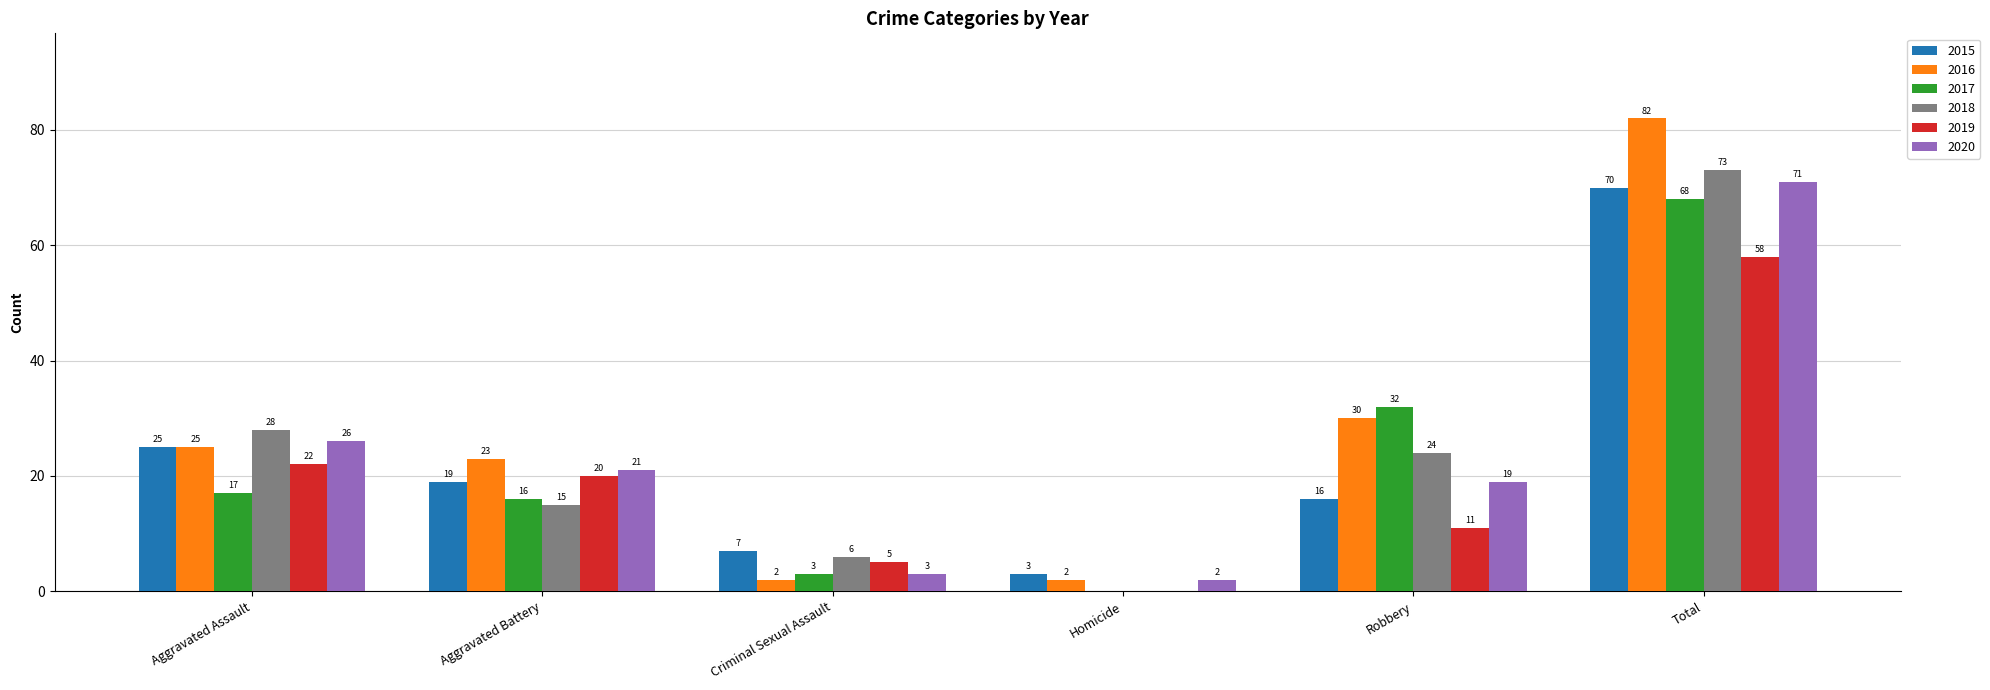

Where is 2015 nearest to the value 36?

Aggravated Assault